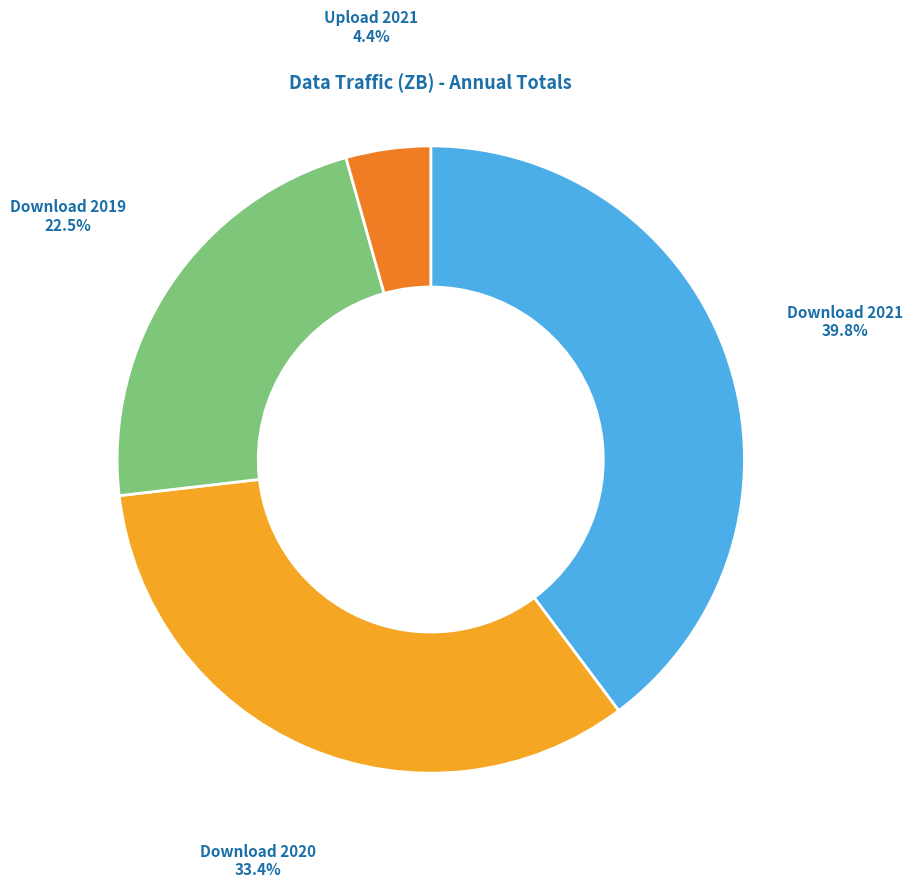

Is there a majority slice in this chart?

No